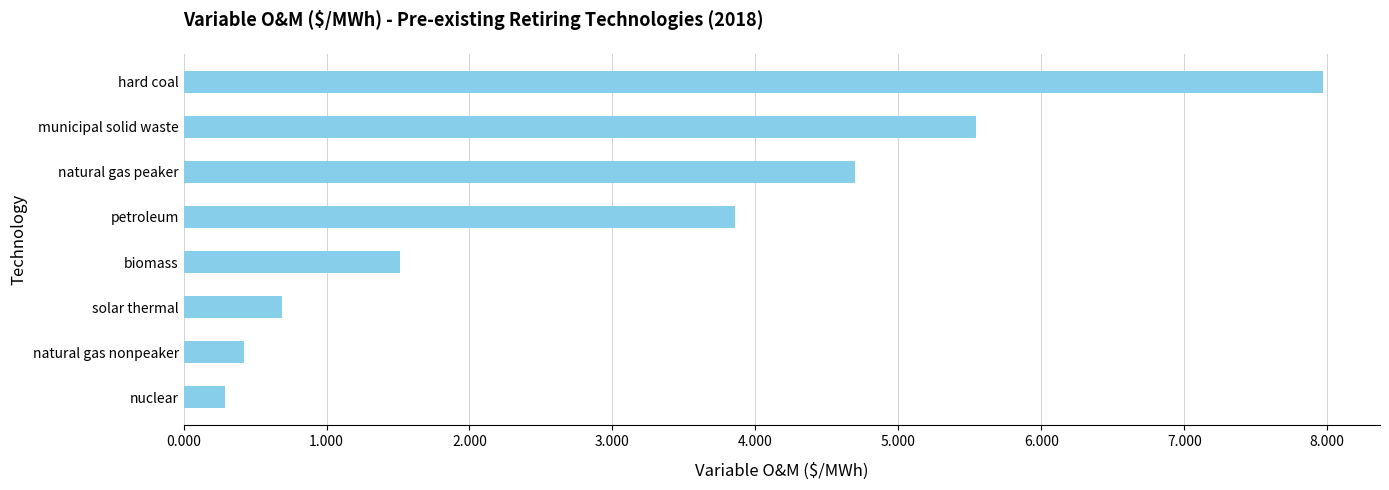

What is the minimum value shown in the chart?

0.3